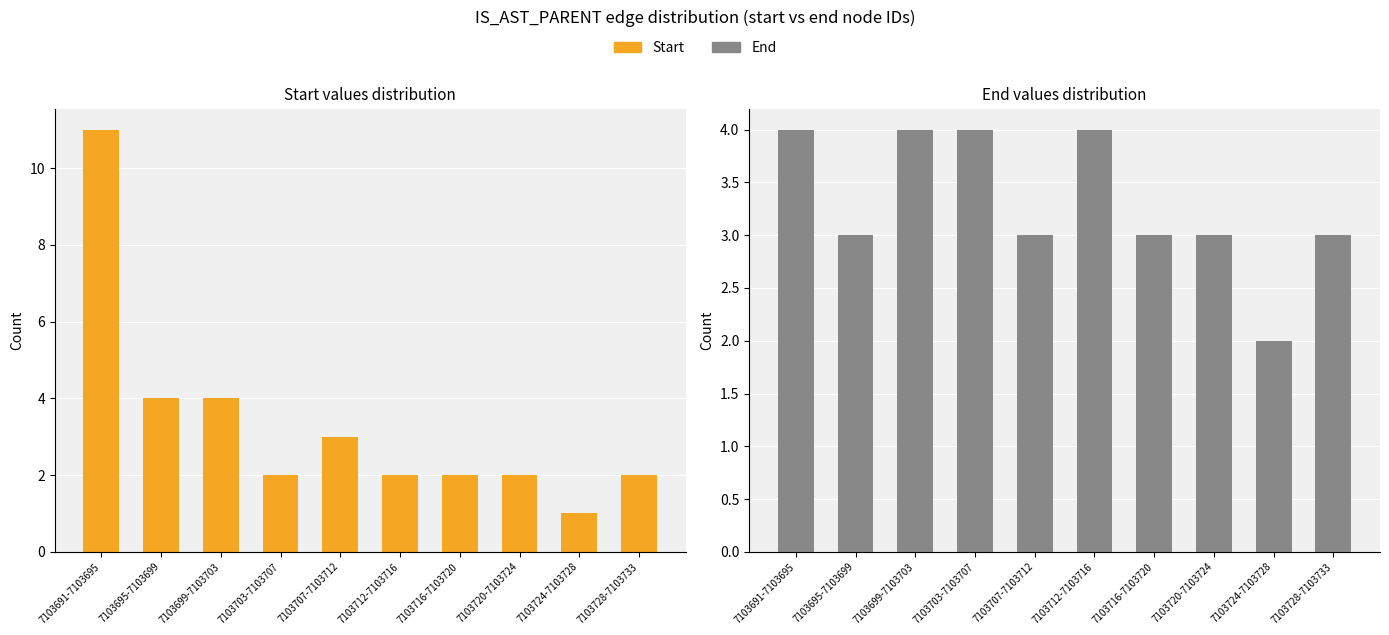

The value of End at 7103728-7103733 is 3. True or false?

True